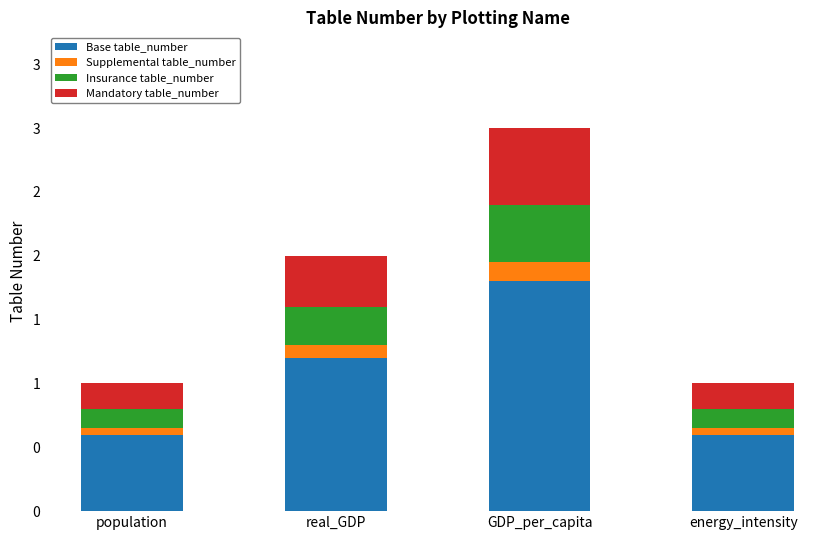

List the labels in order of value, largest first.

GDP_per_capita, real_GDP, population, energy_intensity